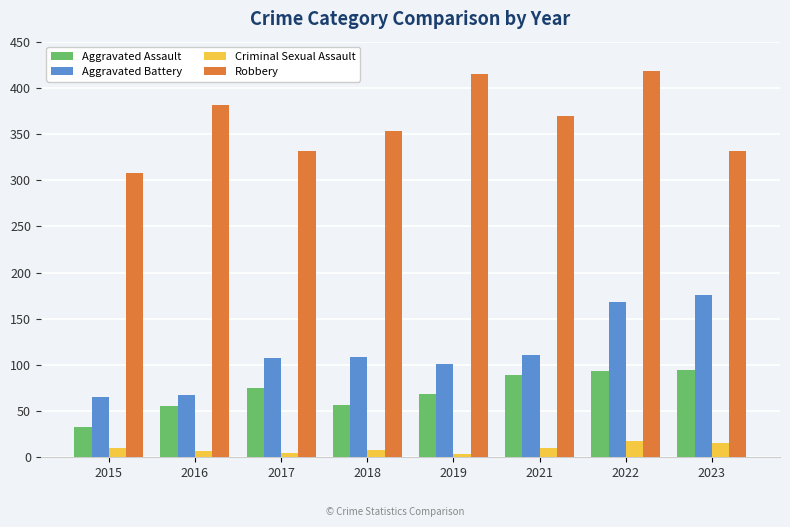

What is the maximum value for Criminal Sexual Assault?

18